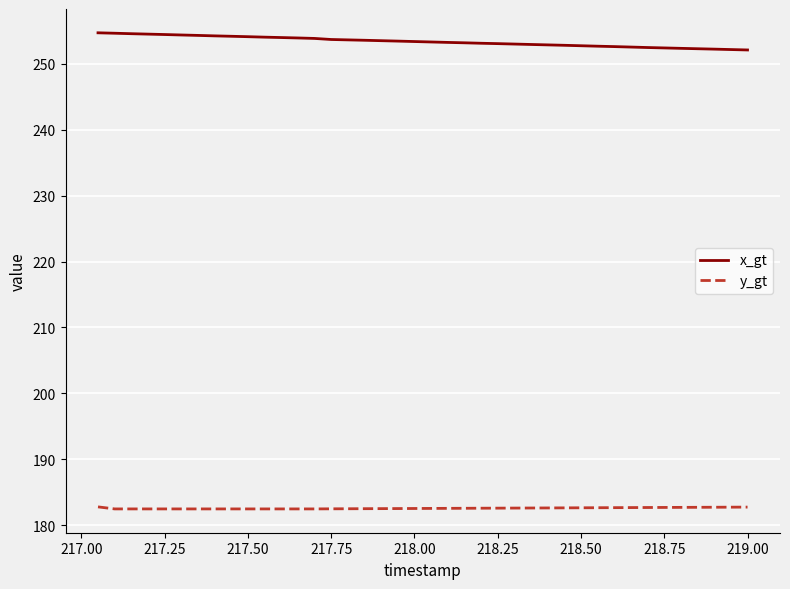

What is the lowest value of the x_gt series?

252.1